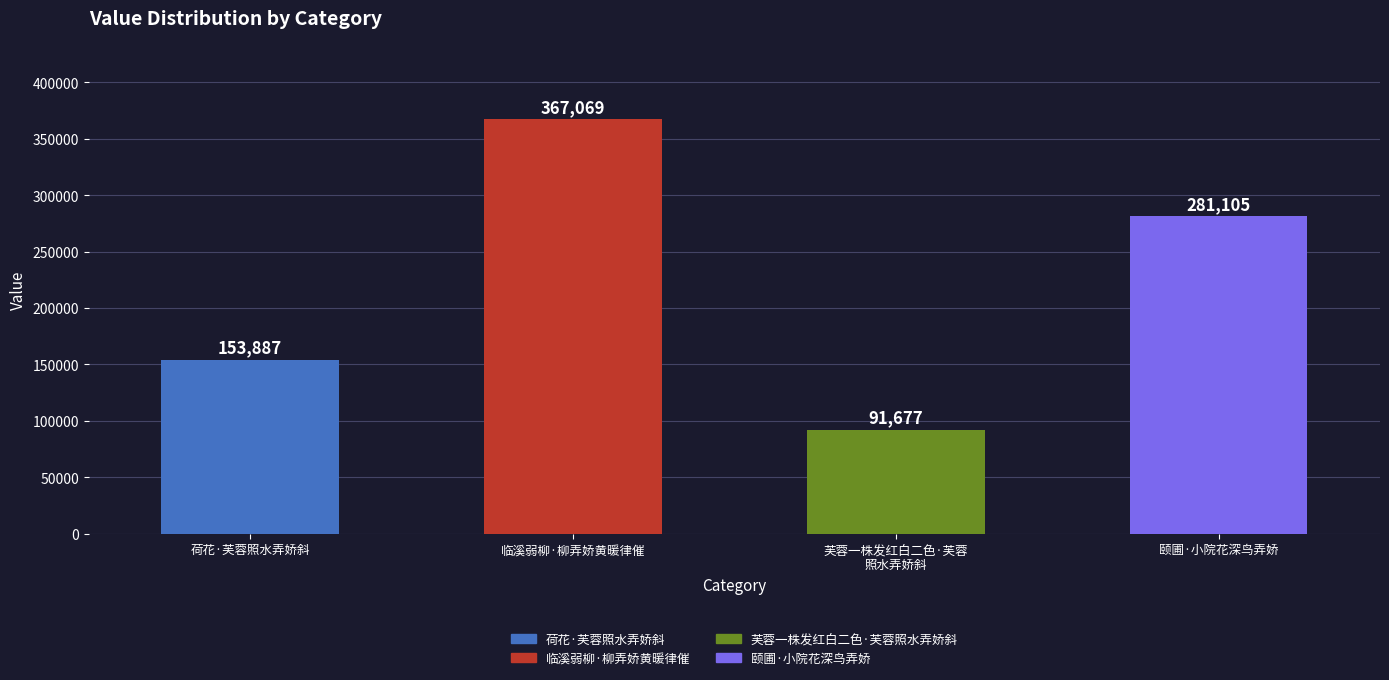

The chart shows a value of 367069 at 临溪弱柳·柳弄娇黄暖律催. True or false?

True